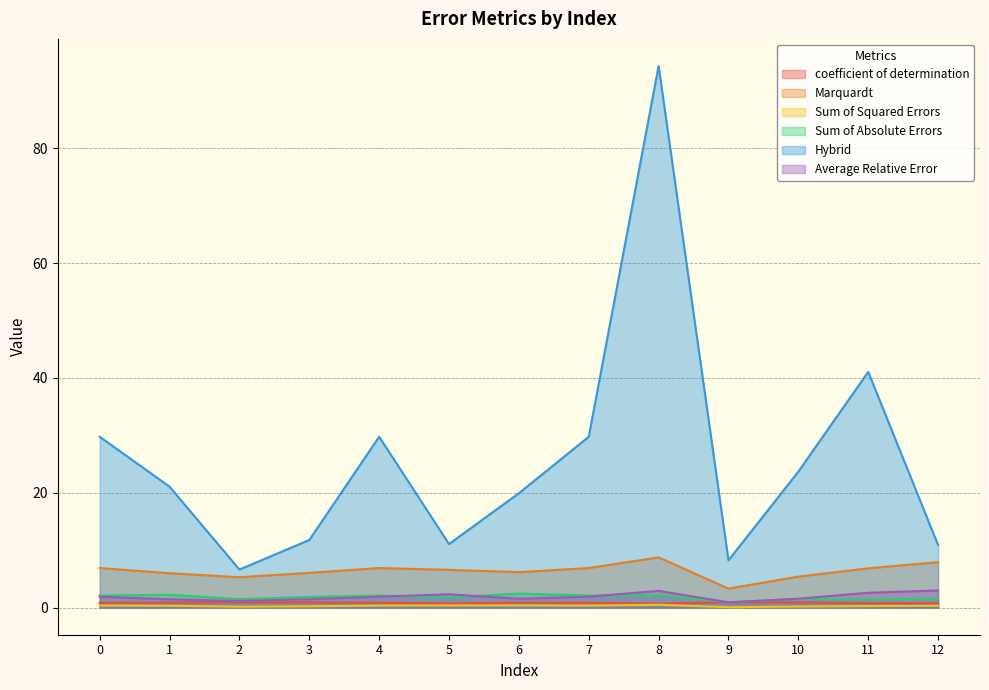

Reading right to left, list all the values displayed in this chart.

coefficient of determination: 12=0.7	11=0.8	10=0.9	9=1.0	8=0.7	7=0.8	6=0.9	5=0.7	4=0.8	3=0.9	2=0.9	1=0.9	0=0.8
Marquardt: 12=7.9	11=6.9	10=5.4	9=3.3	8=8.8	7=6.9	6=6.2	5=6.6	4=6.9	3=6.1	2=5.3	1=6.0	0=6.9
Sum of Squared Errors: 12=0.3	11=0.3	10=0.2	9=0.1	8=0.5	7=0.4	6=0.4	5=0.4	4=0.4	3=0.2	2=0.2	1=0.3	0=0.4
Sum of Absolute Errors: 12=1.6	11=1.4	10=1.5	9=1.0	8=2.2	7=2.1	6=2.4	5=1.8	4=2.1	3=1.9	2=1.5	1=2.2	0=2.1
Hybrid: 12=10.9	11=41.1	10=23.7	9=8.2	8=94.3	7=29.8	6=19.9	5=11.1	4=29.8	3=11.8	2=6.6	1=21.1	0=29.8
Average Relative Error: 12=3.0	11=2.6	10=1.6	9=0.9	8=2.9	7=1.9	6=1.5	5=2.3	4=1.9	3=1.5	2=1.2	1=1.5	0=1.9